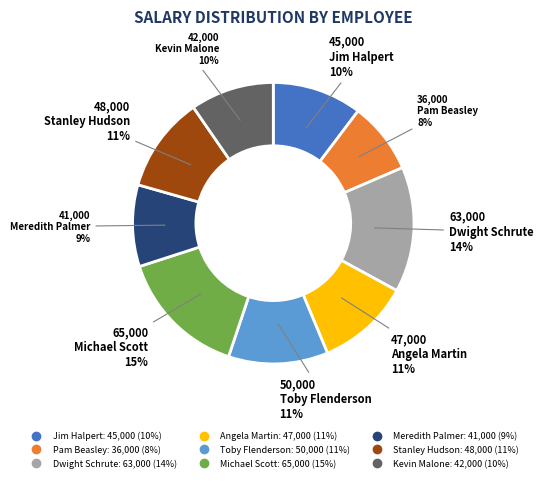

Is the sum of Meredith Palmer and Dwight Schrute greater than half?

No